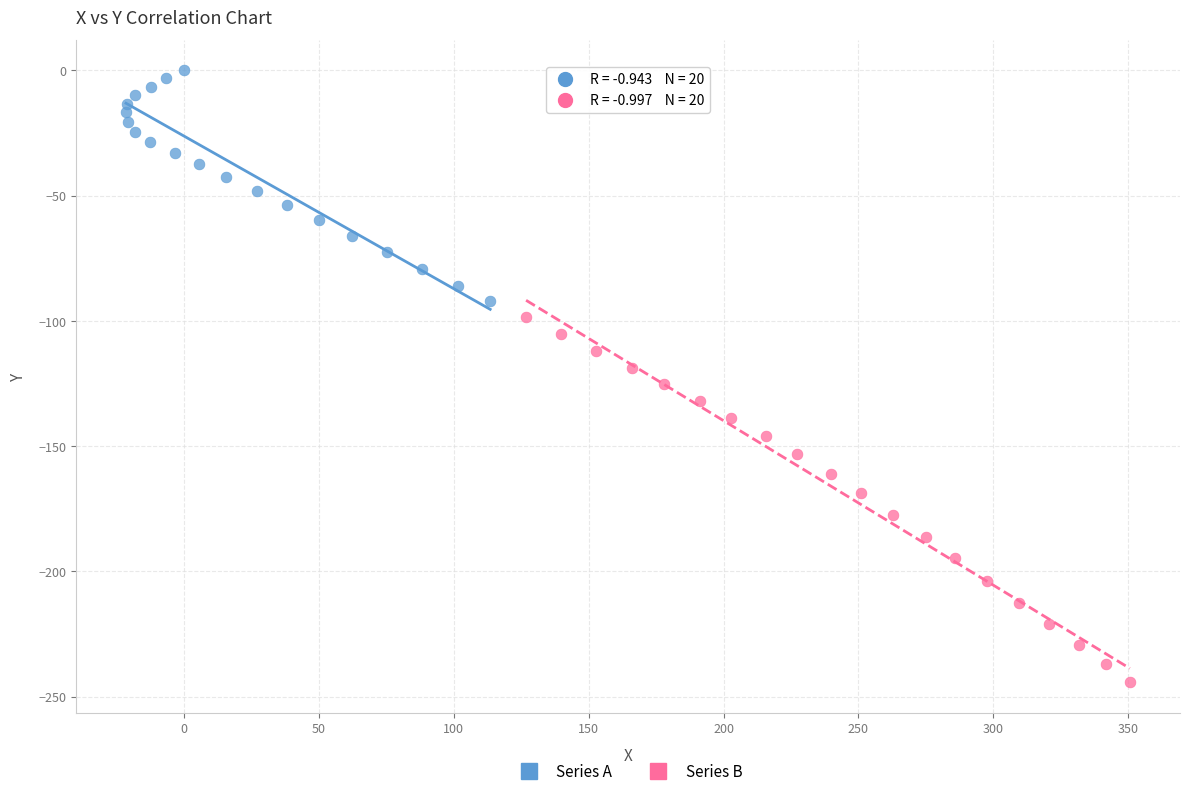

What are all the series names shown in the legend?

Series A, Series B